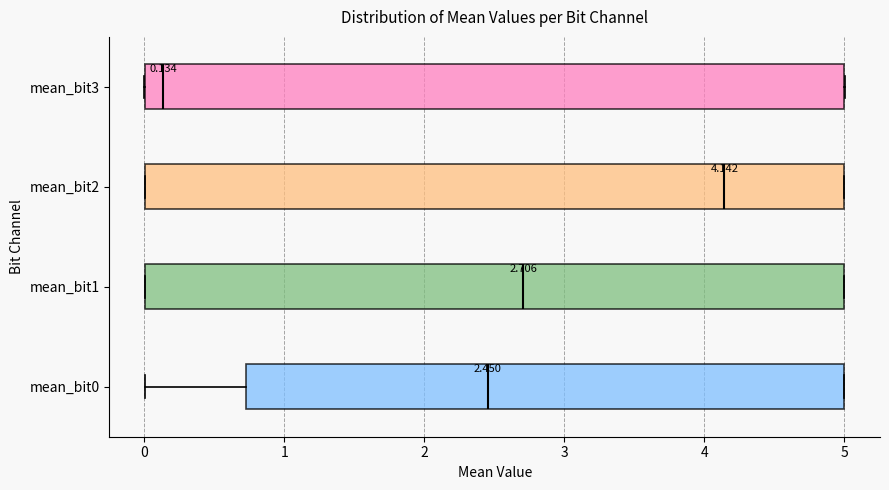

Which box has the furthest to the left median line?

mean_bit3